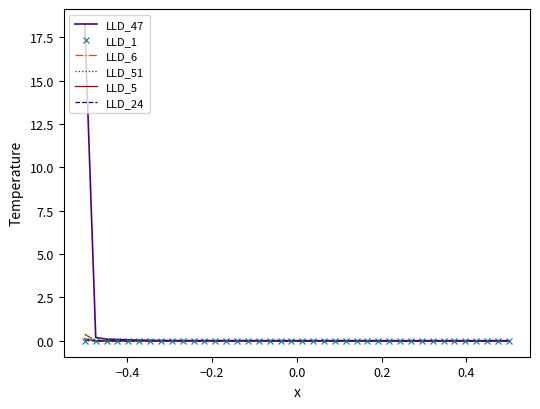

Which series has the largest range (max minus min)?

LLD_47